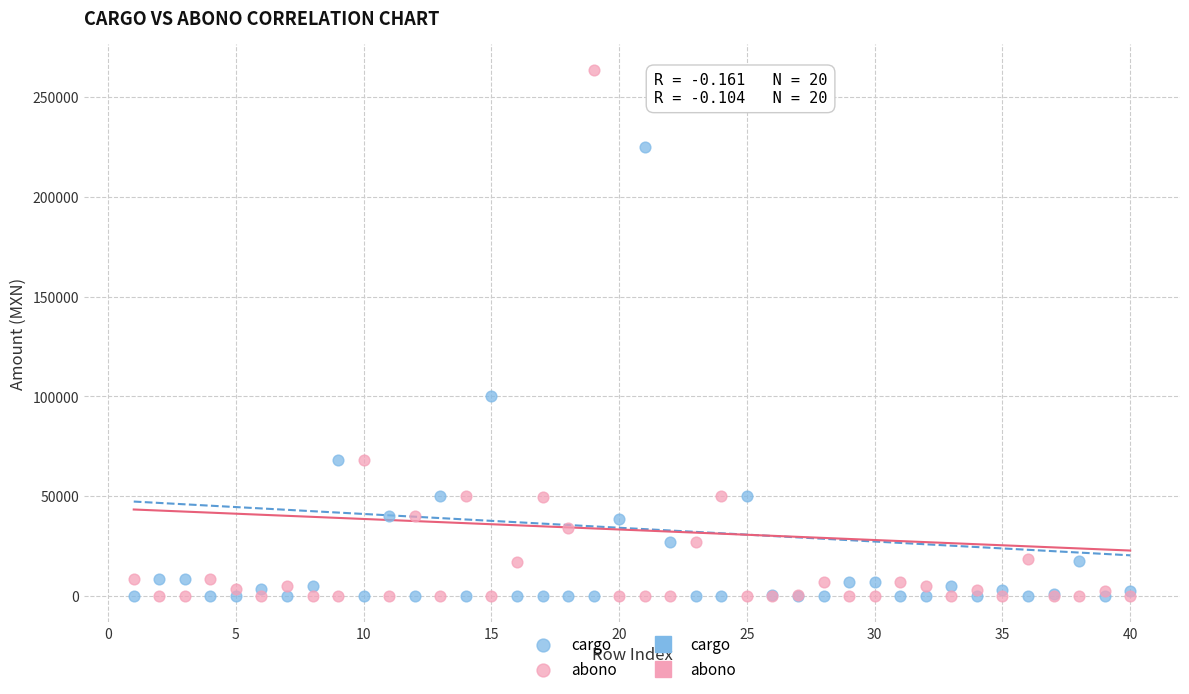

Which series contains the highest Y value?

abono